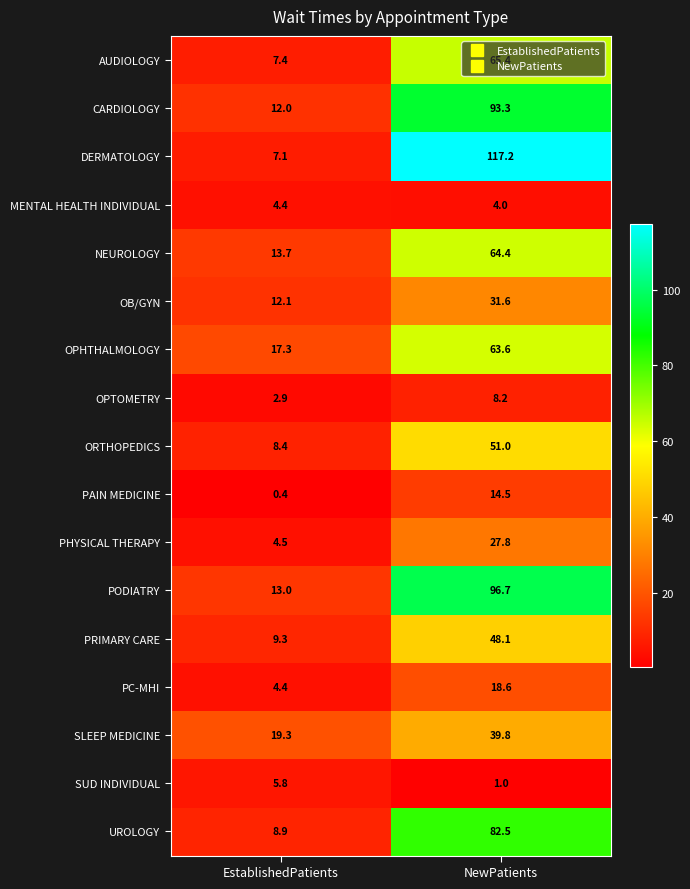

List the series in order of their peak value, highest first.

DERMATOLOGY, PODIATRY, CARDIOLOGY, UROLOGY, AUDIOLOGY, NEUROLOGY, OPHTHALMOLOGY, ORTHOPEDICS, PRIMARY CARE, SLEEP MEDICINE, OB/GYN, PHYSICAL THERAPY, PC-MHI, PAIN MEDICINE, OPTOMETRY, SUD INDIVIDUAL, MENTAL HEALTH INDIVIDUAL